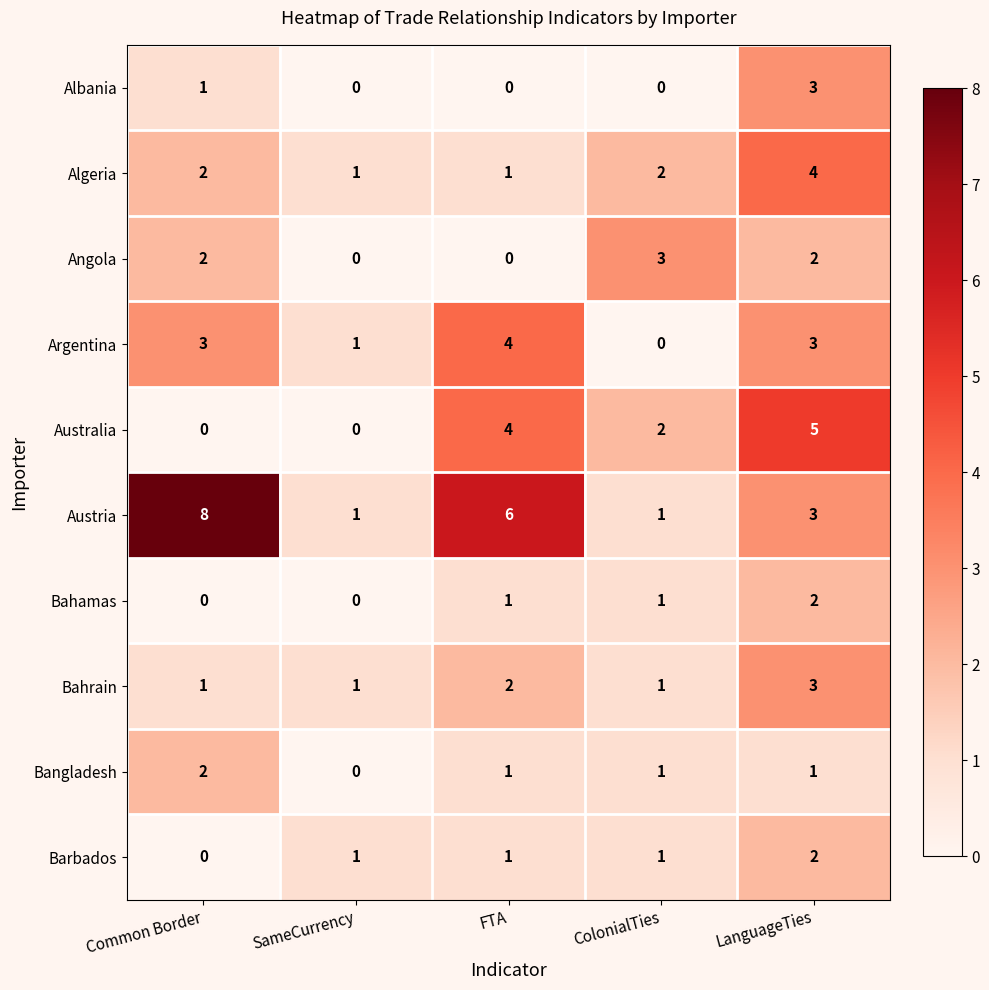

What is the sum of all Algeria values?

10